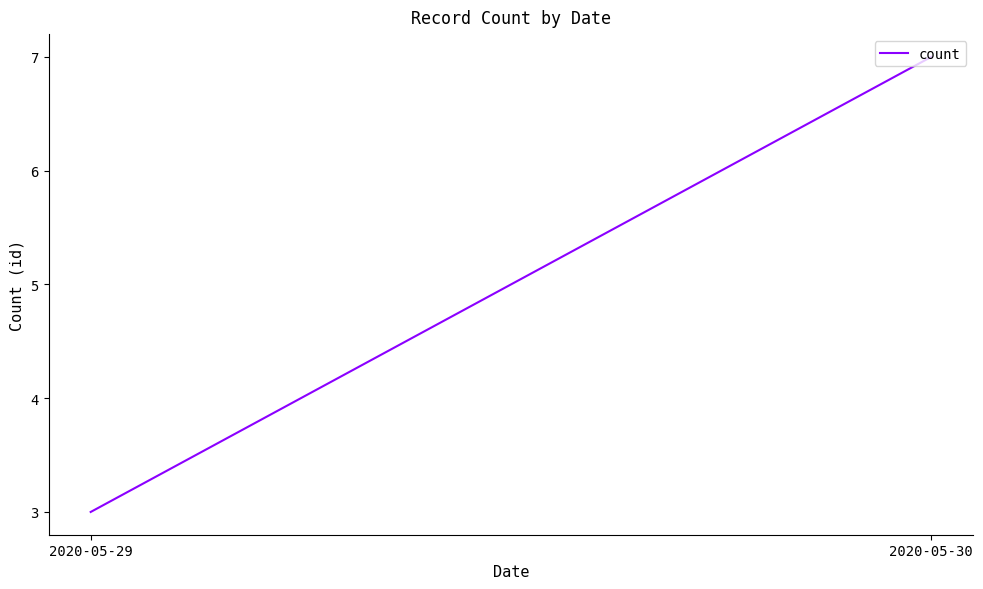

What is the change in value from 2020-05-29 to 2020-05-30?

+4